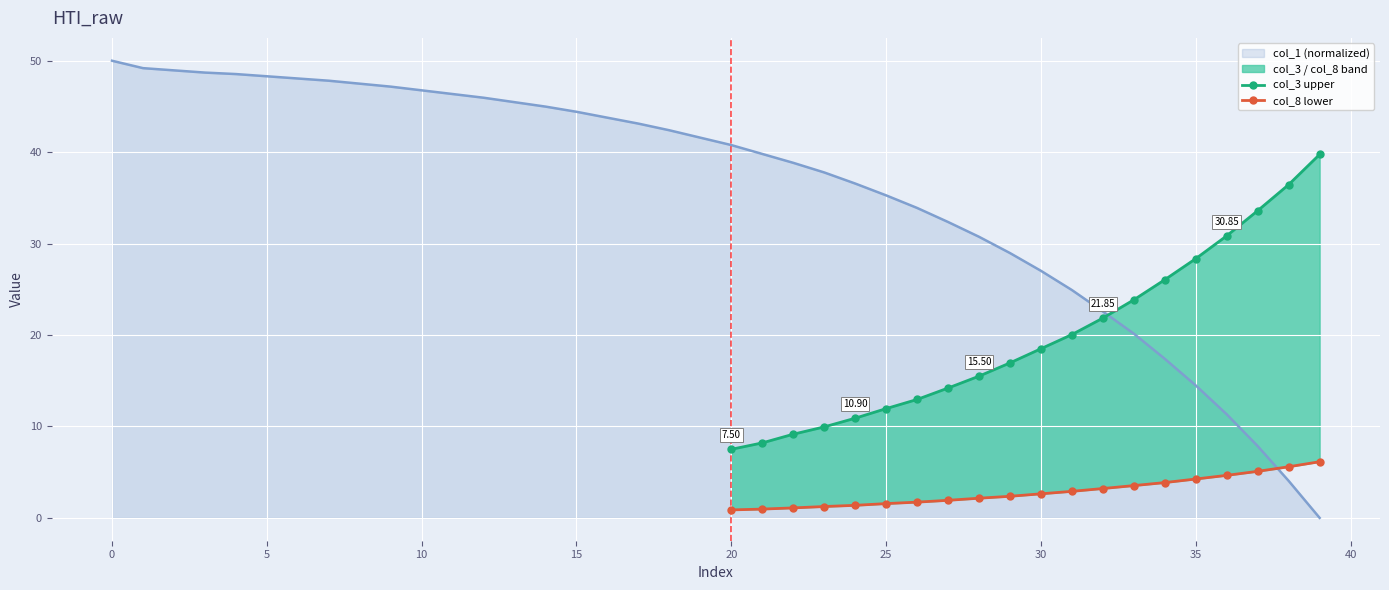

True or false: col_8 lower has more than 0 points higher than both neighbors.

False